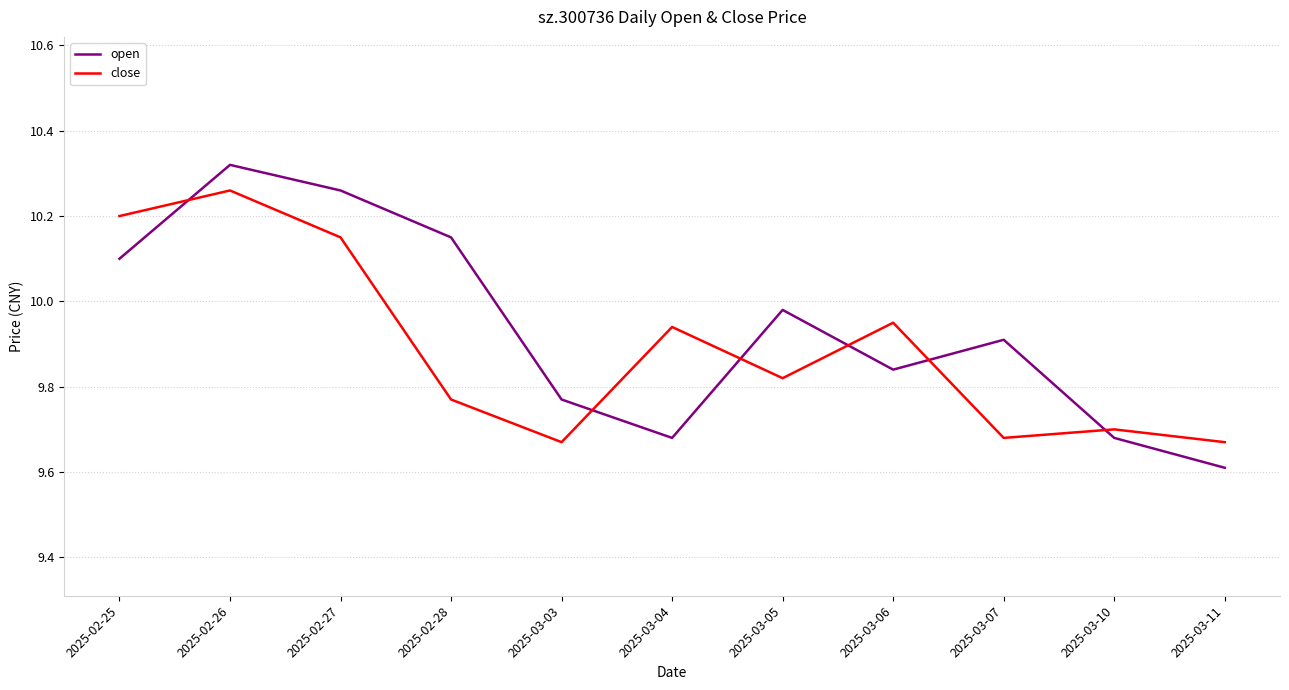

Which series has the widest spread of values?

open